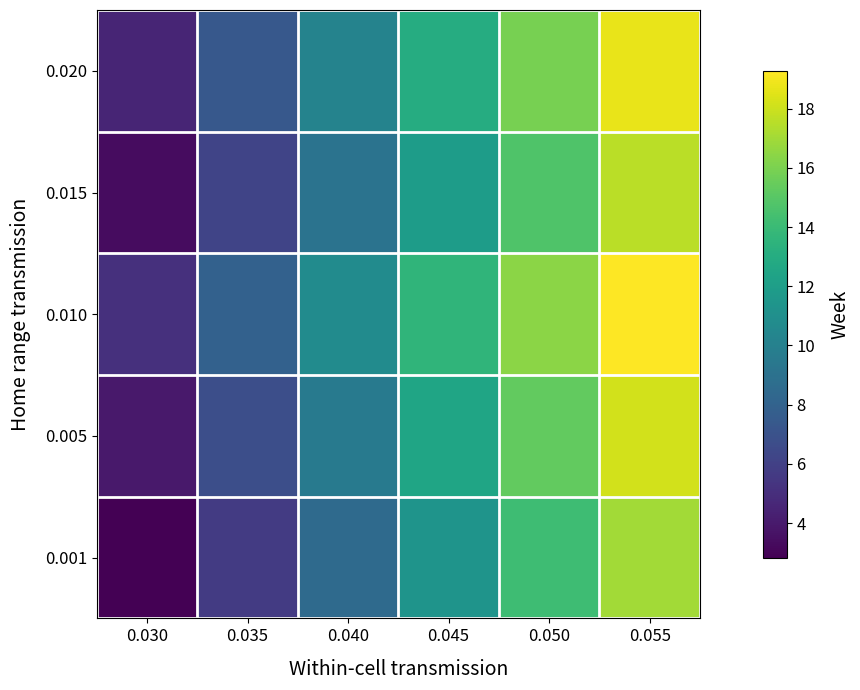

Reading left to right, transcribe all the data shown in this chart.

0.001: 0.030=2.8	0.035=5.7	0.040=8.5	0.045=11.3	0.050=14.2	0.055=17.0
0.005: 0.030=4.0	0.035=6.8	0.040=9.6	0.045=12.5	0.050=15.3	0.055=18.1
0.010: 0.030=5.1	0.035=7.9	0.040=10.8	0.045=13.6	0.050=16.4	0.055=19.3
0.015: 0.030=3.4	0.035=6.2	0.040=9.1	0.045=11.9	0.050=14.7	0.055=17.6
0.020: 0.030=4.5	0.035=7.4	0.040=10.2	0.045=13.0	0.050=15.9	0.055=18.7